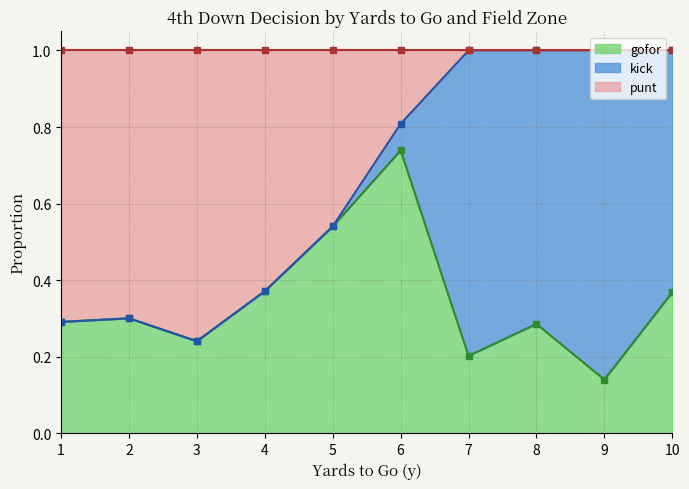

At 29, list the series in order from largest to smallest.

kick, gofor, punt